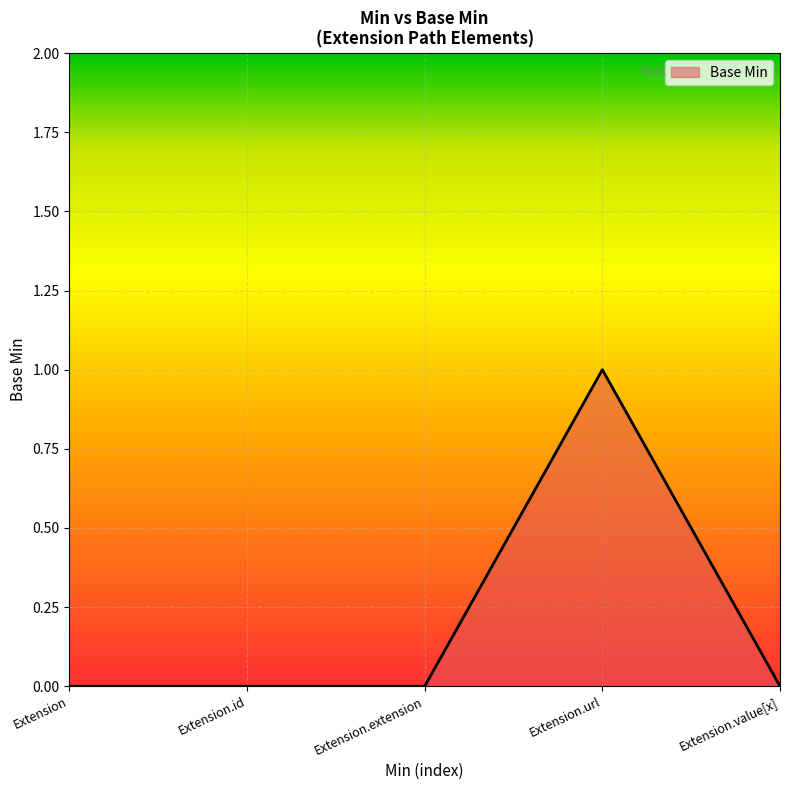

Count the number of categories in the chart.

5